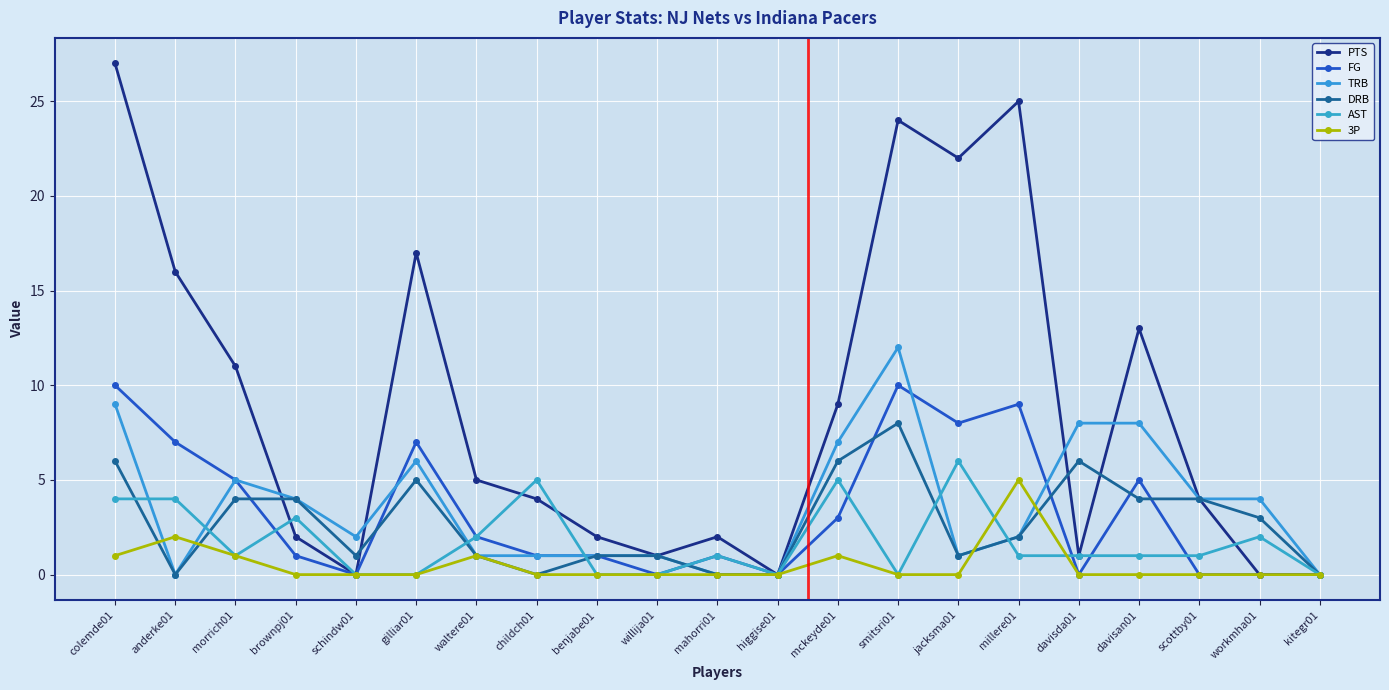

True or false: TRB has a value of 2 at millere01.

True